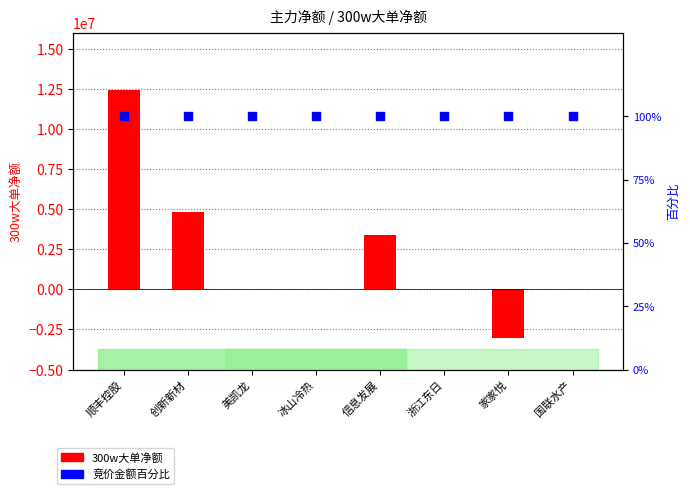

Is the value of 300w大单净额 at 国联水产 greater than the value of 竞价金额百分比 at 家家悦?

No